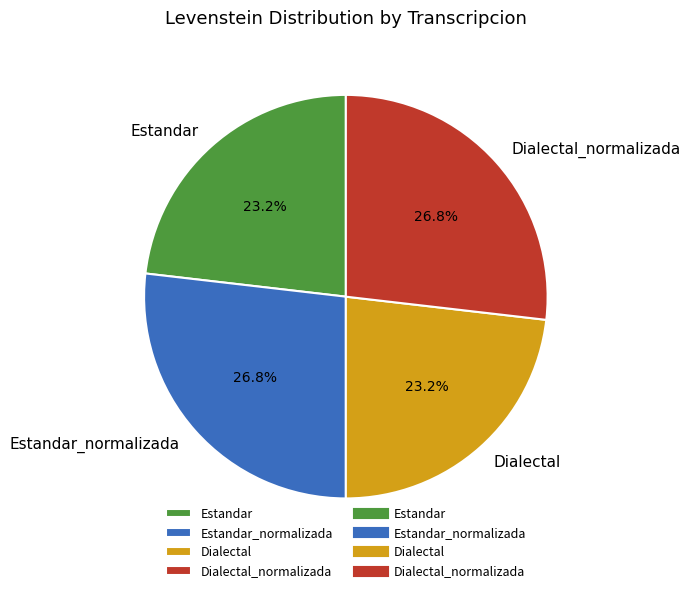

What is the ratio of the value at Estandar to the value at Dialectal?

1.0